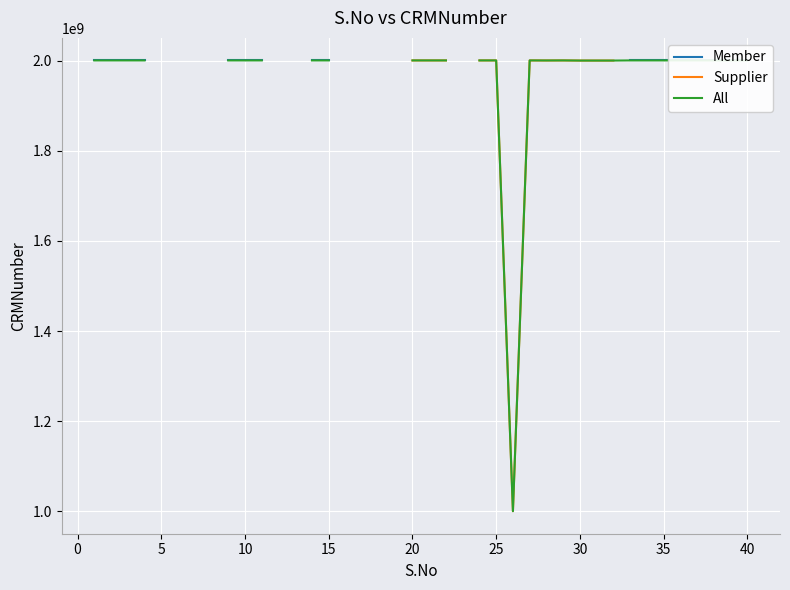

What are all the series names shown in the legend?

Member, Supplier, All